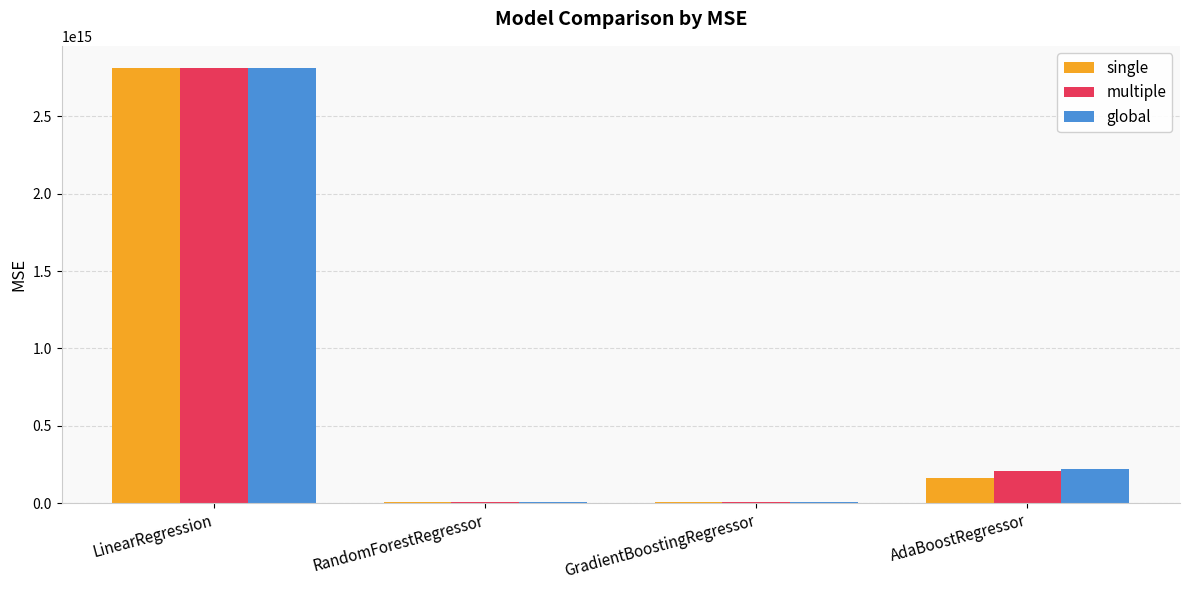

At which label is multiple closest to 1409578908216438?

AdaBoostRegressor